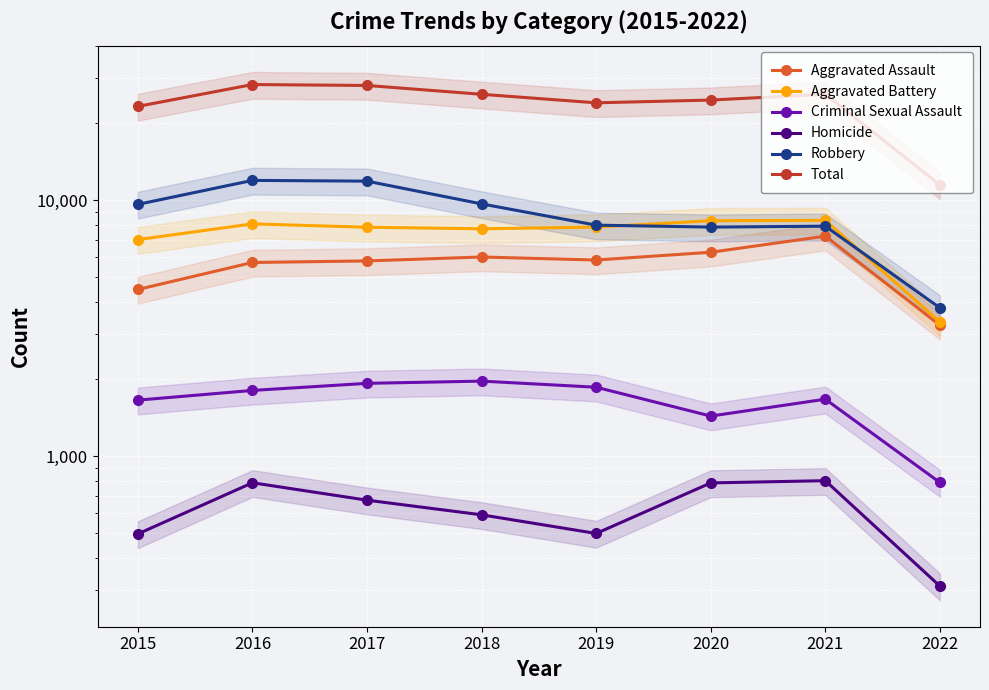

Rank the series by their maximum value, from lowest to highest.

Homicide, Criminal Sexual Assault, Aggravated Assault, Aggravated Battery, Robbery, Total